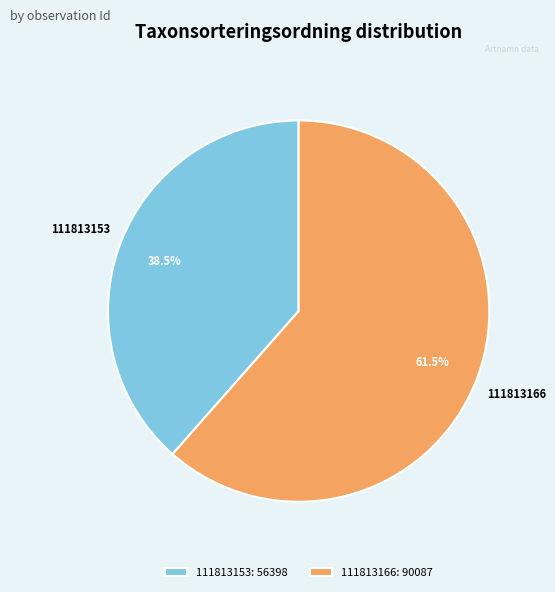

What is the largest slice in the pie chart?

111813166